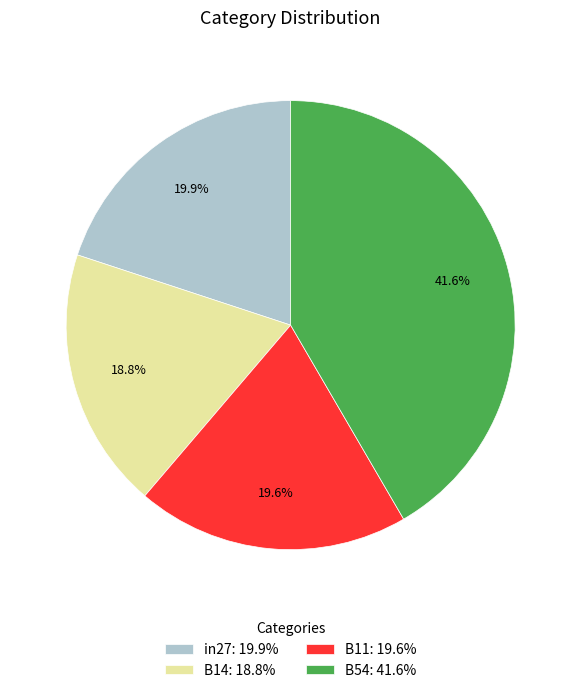

Approximately how many times larger is the value at B11: 19.6% compared to in27: 19.9%?

1.0